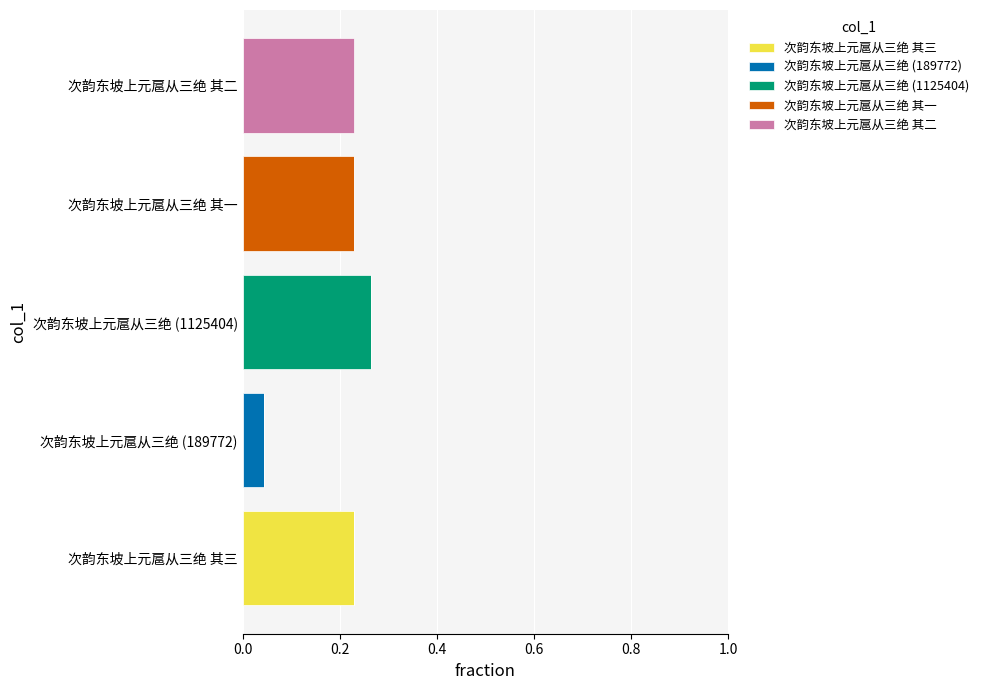

Count the number of categories in the chart.

5